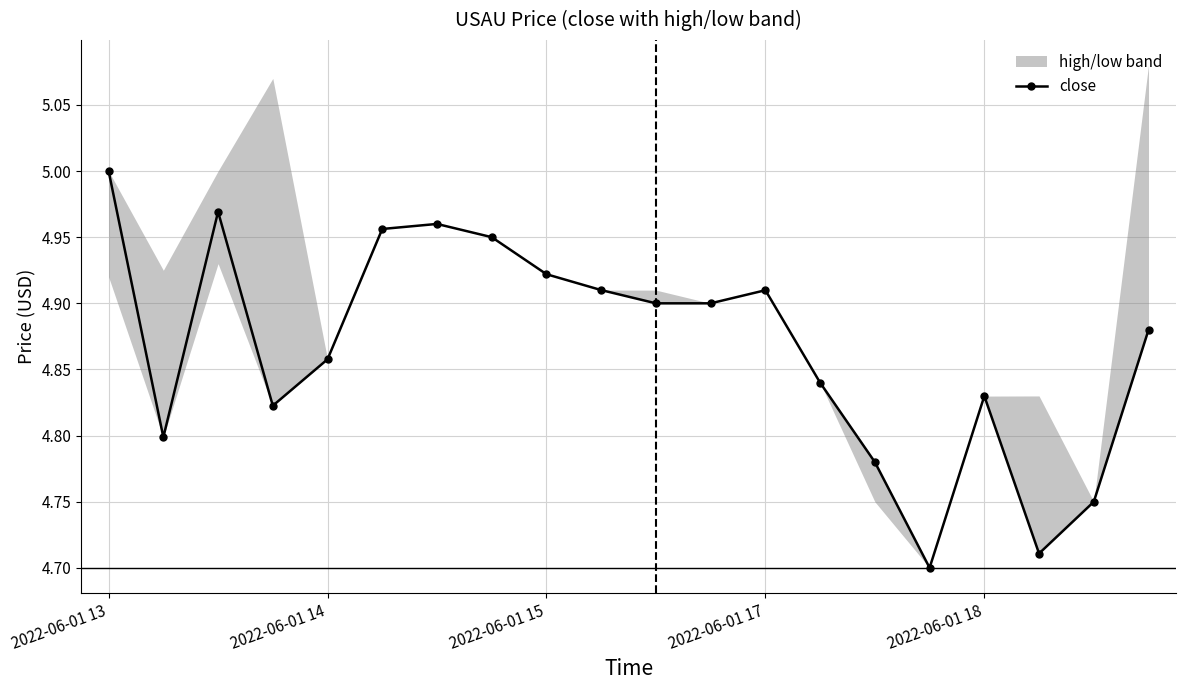

How many interior local peaks (higher than both neighbors) does the data have?

4